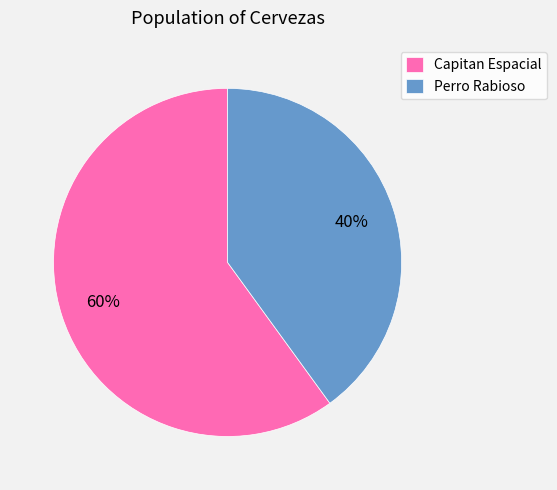

Which slice is the largest?

Capitan Espacial